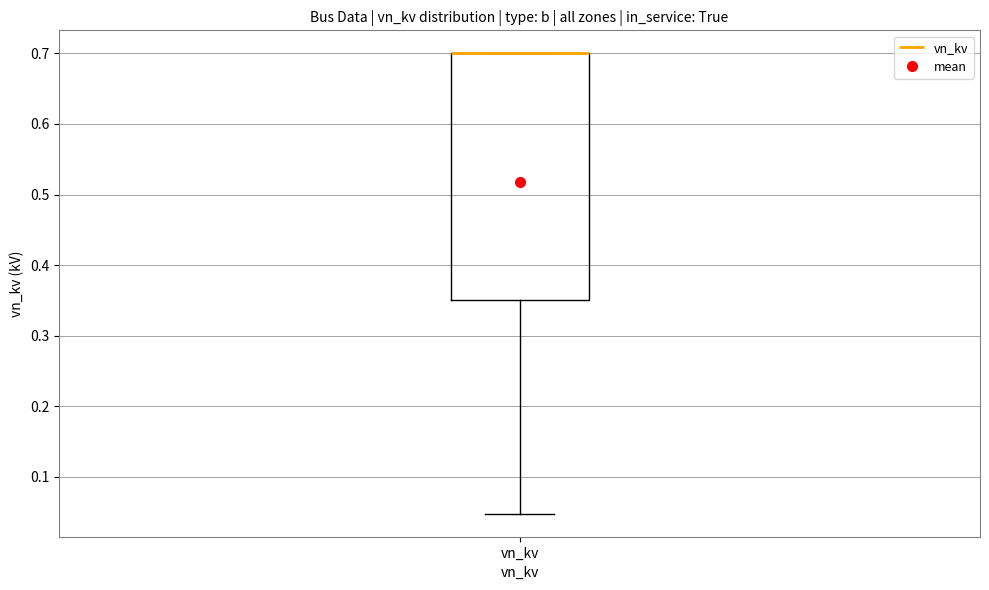

Read this box plot against the y-axis: the position of the median line, the range covered by the box, and the ends of both whiskers. The values are not printed on the chart, so give them approximately, as read against the axis.

median 0.70 (drawn on the box's upper edge), box 0.35 to 0.70, whiskers 0.05 to 0.70